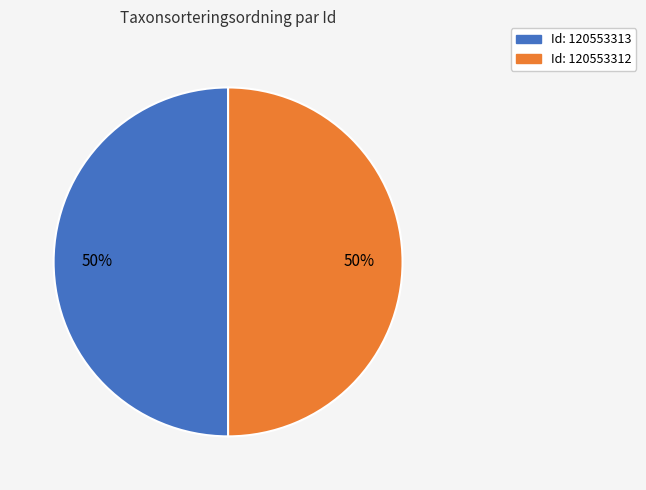

To the nearest percent, what is the average slice percentage?

50%